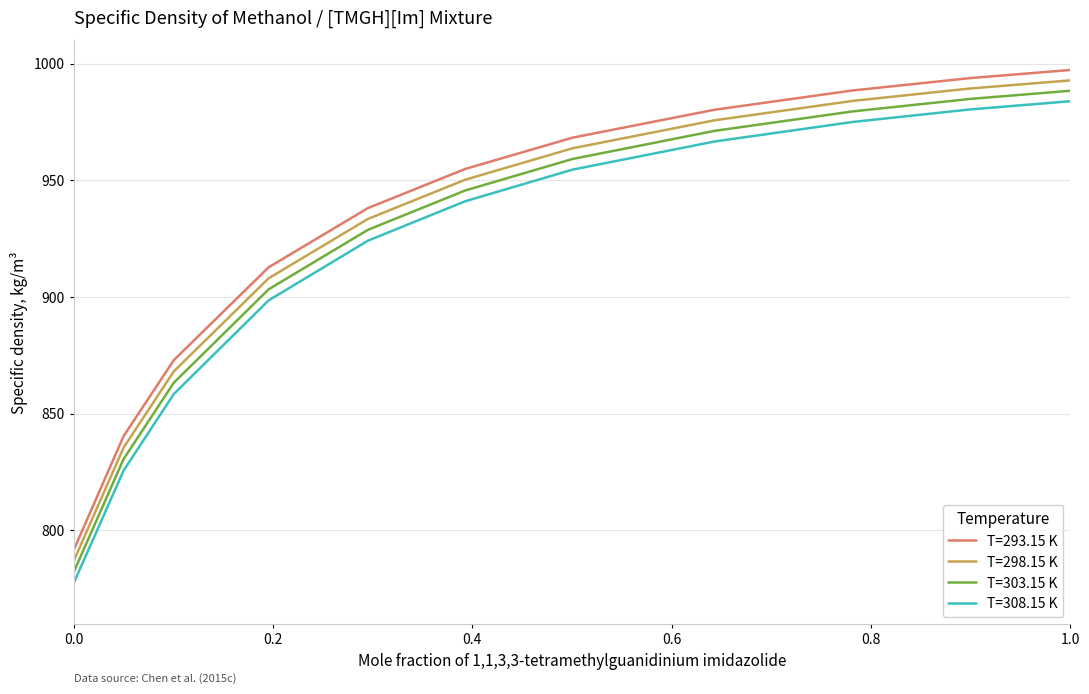

List the series in order of their peak value, lowest first.

T=308.15 K, T=303.15 K, T=298.15 K, T=293.15 K